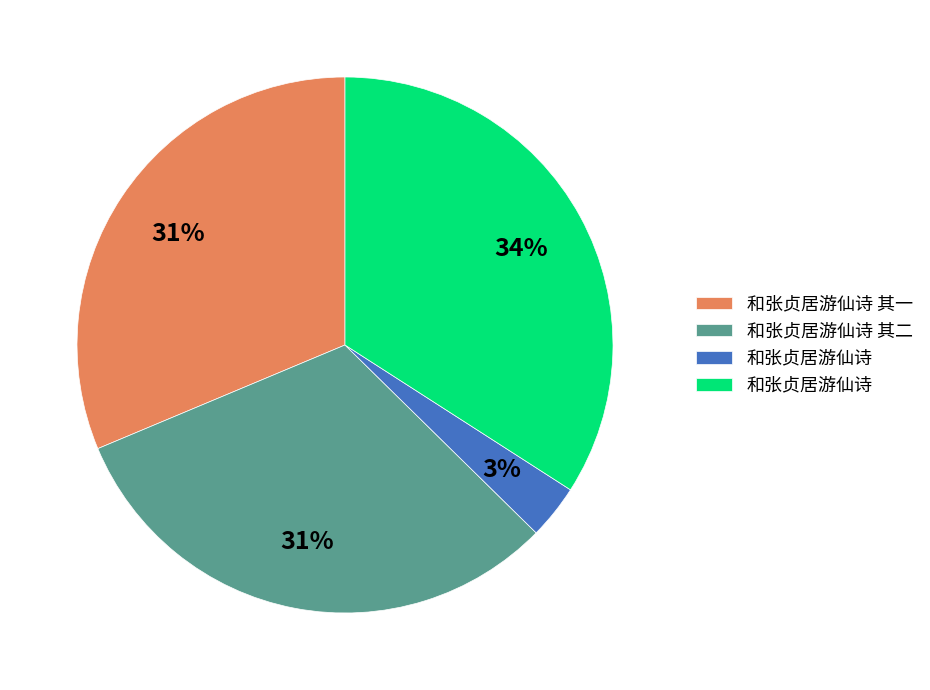

To the nearest percent, what is the difference between the largest and smallest slice percentages?

31%